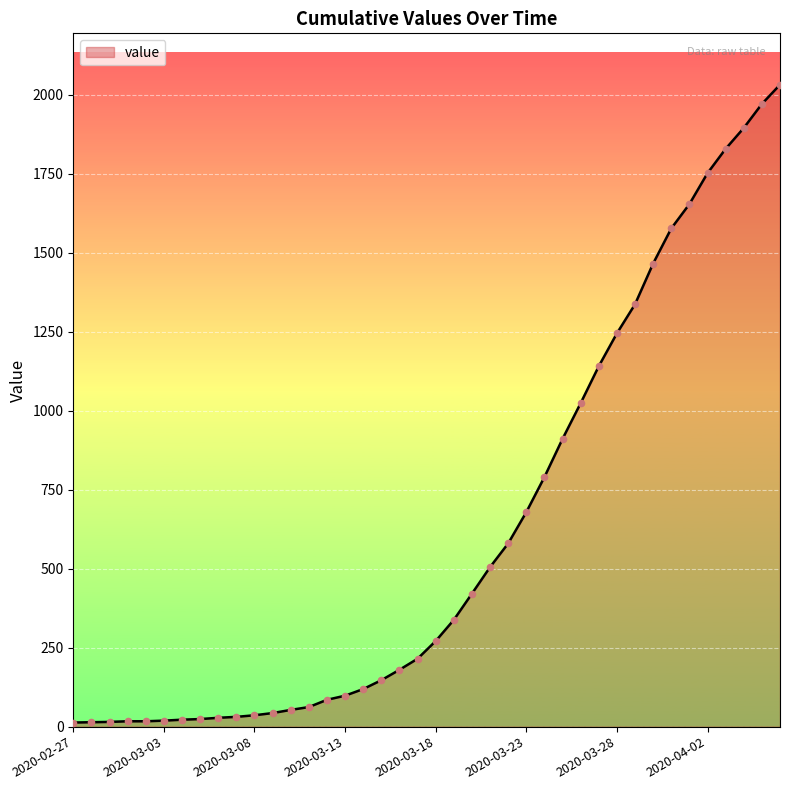

What is the greatest value displayed?

2032